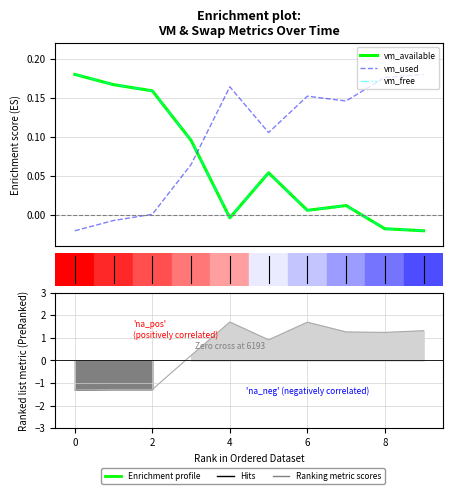

Does the chart display data point markers on the line(s)?

No